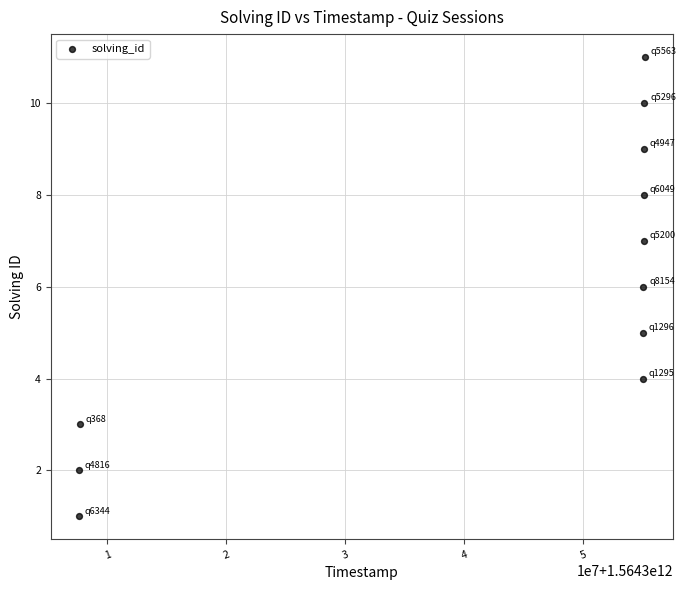

What is the average X value?

1564342150325